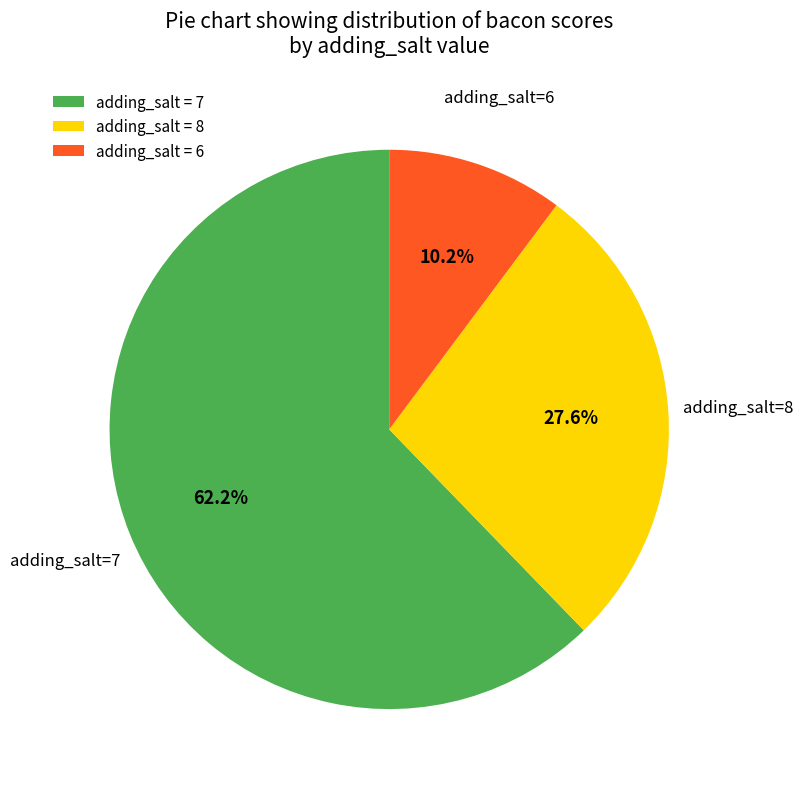

How many segments does this pie chart have?

3